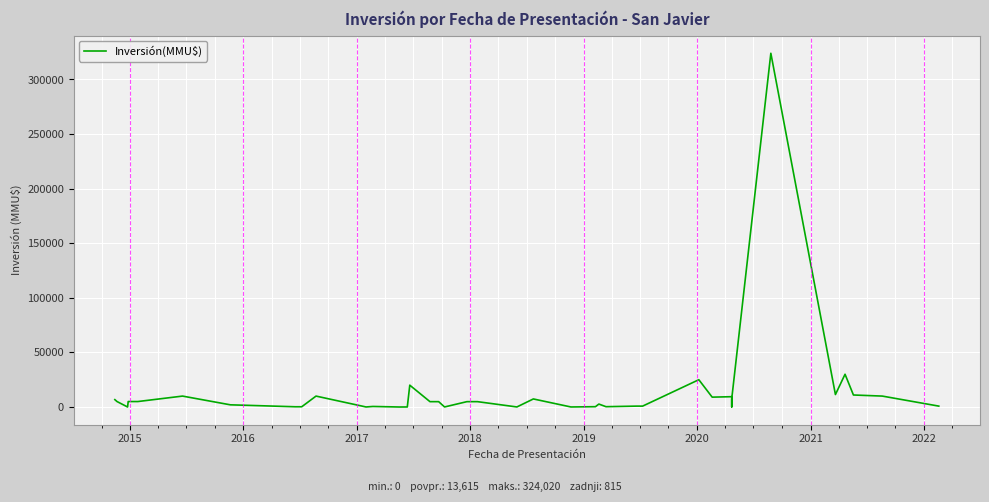

What is the maximum value shown in the chart?

324020